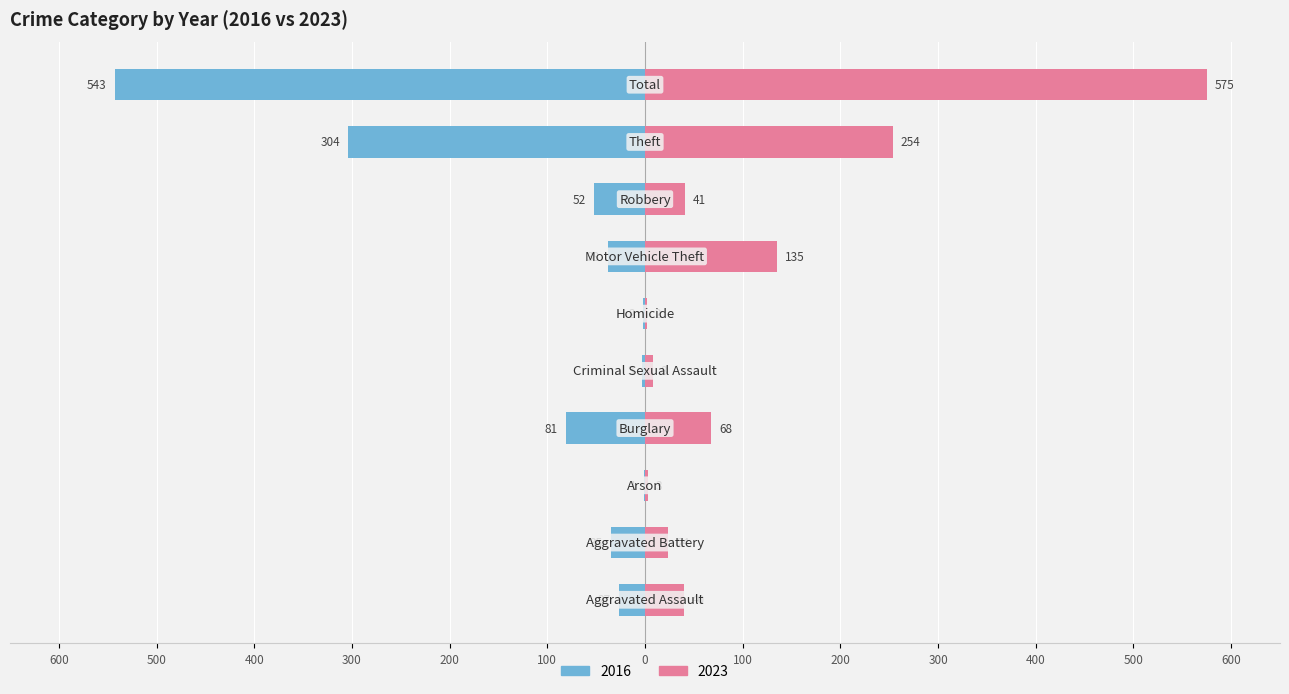

How many bars are there in each group?

2